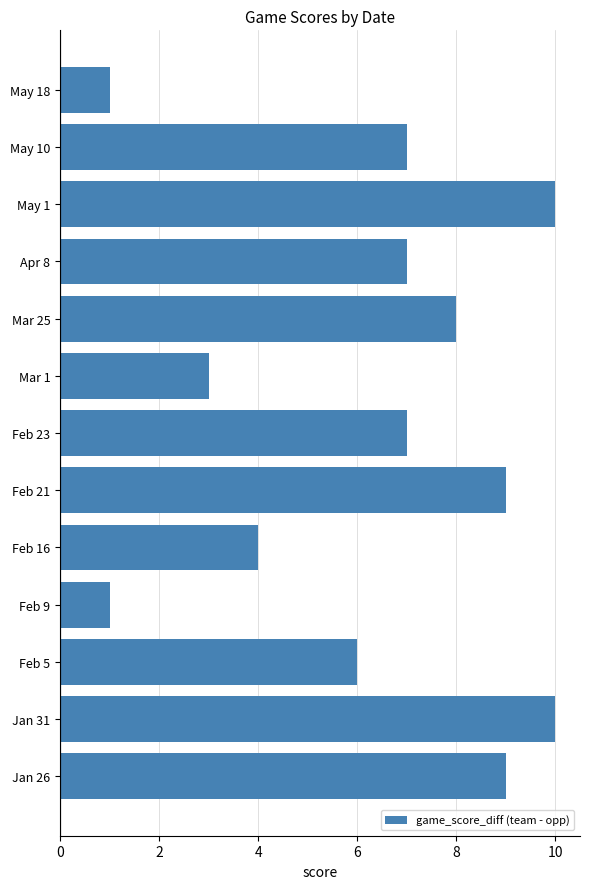

What is the sum of all values?

82